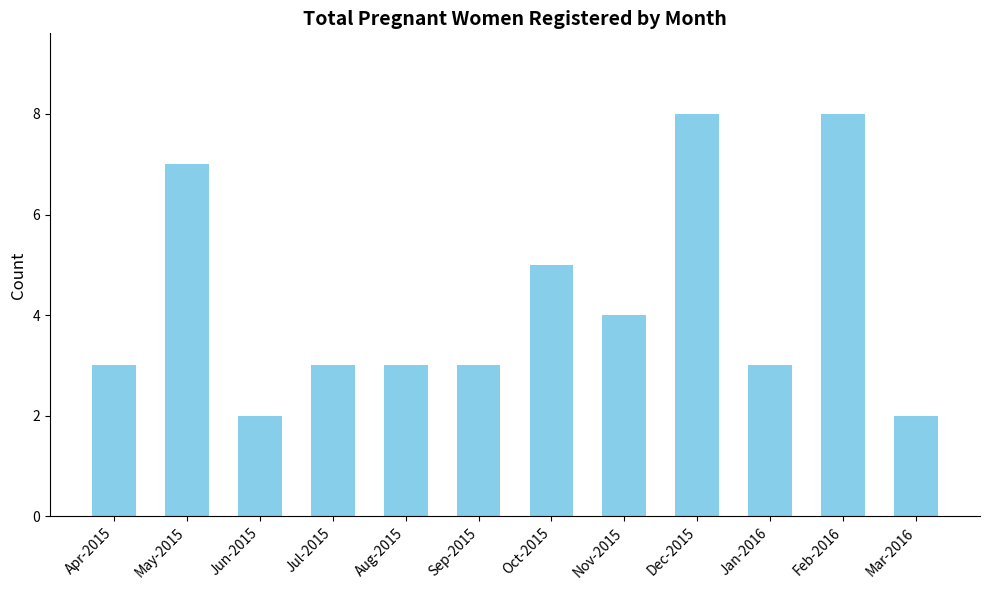

Approximately how many times larger is the value at Oct-2015 compared to Jun-2015?

2.5